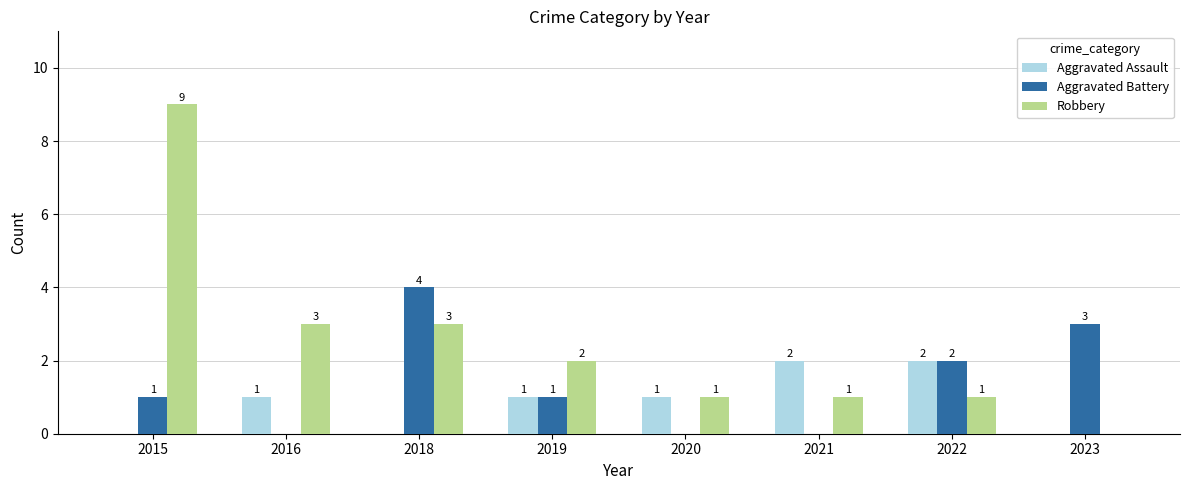

Is the value of Aggravated Assault at 2021 greater than the value of Aggravated Battery at 2016?

Yes